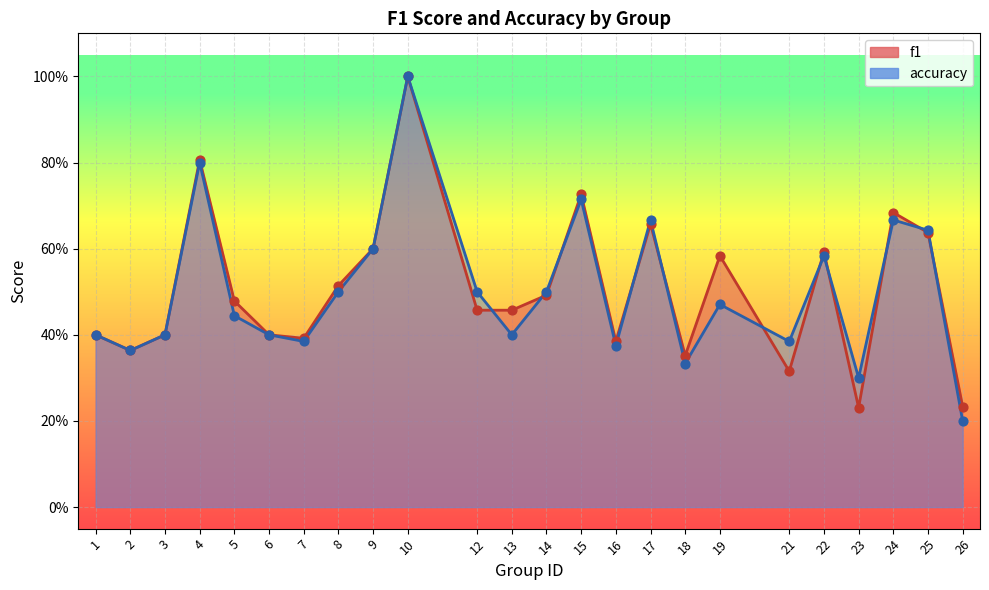

At how many categories does at least one series exceed 0?

24